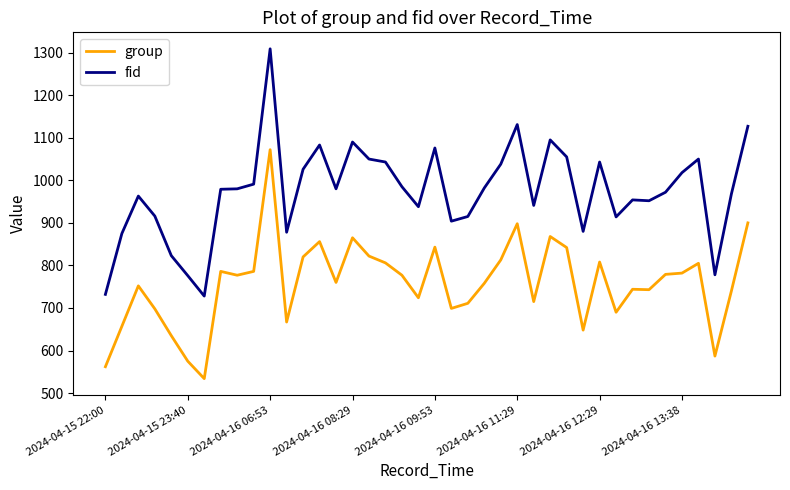

True or false: group and fid intersect in this chart.

False